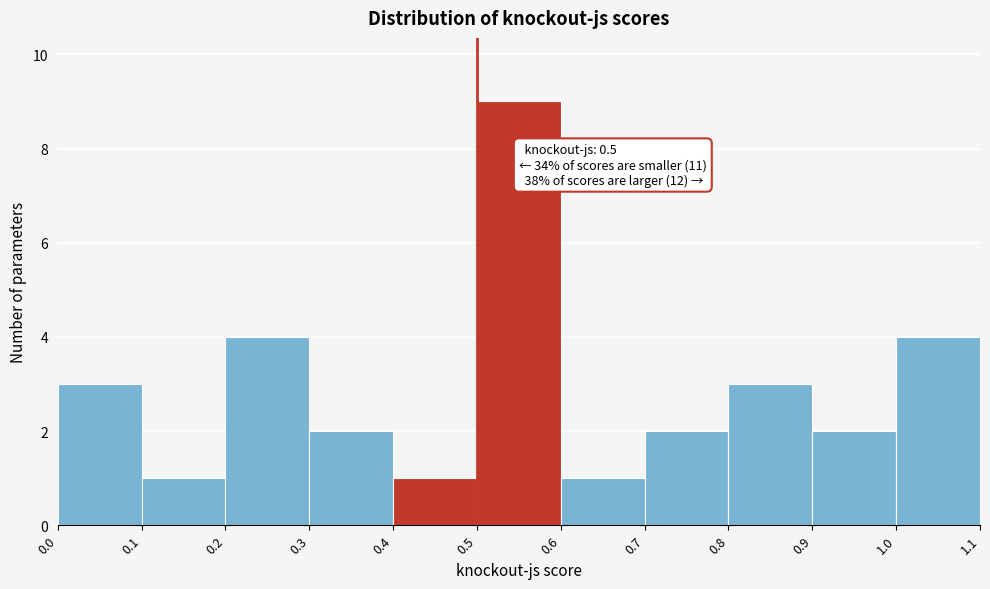

Which range on the x-axis has the tallest bar?

0.5 to 0.6